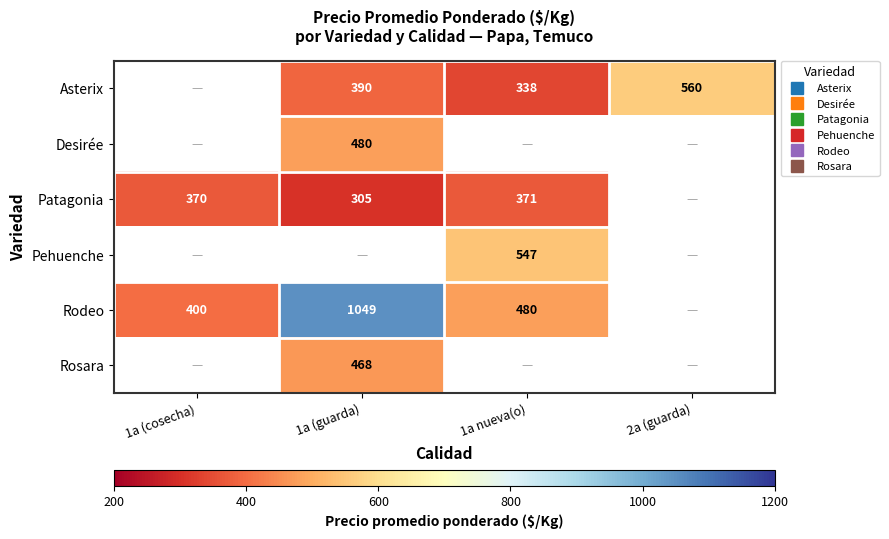

What is the smallest value displayed?

305.2